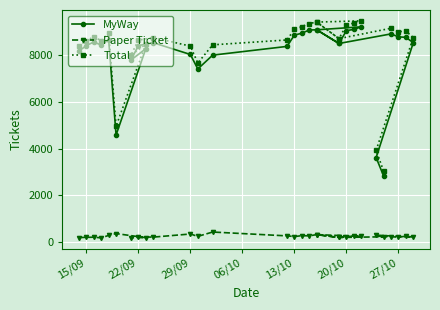

Rank the series by their maximum value, from lowest to highest.

Paper Ticket, MyWay, Total